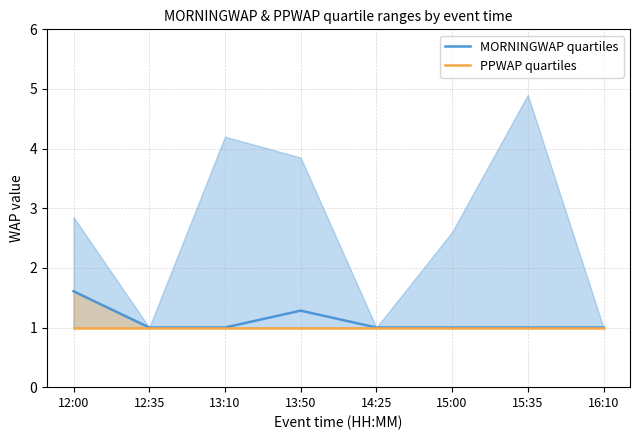

True or false: MORNINGWAP quartiles and PPWAP quartiles intersect in this chart.

False